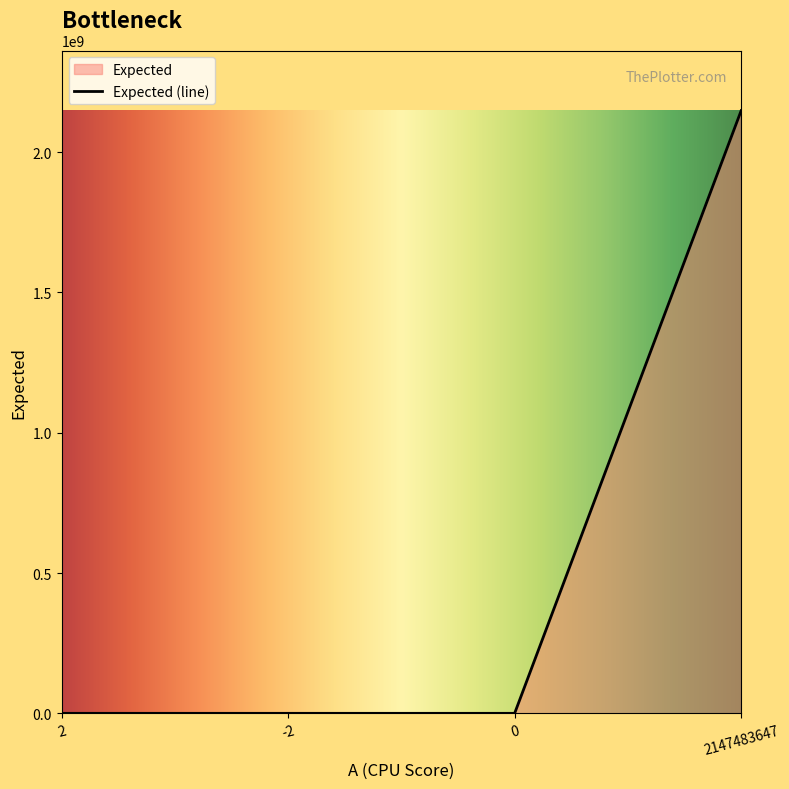

True or false: there are more than 2 points higher than both neighbors.

False